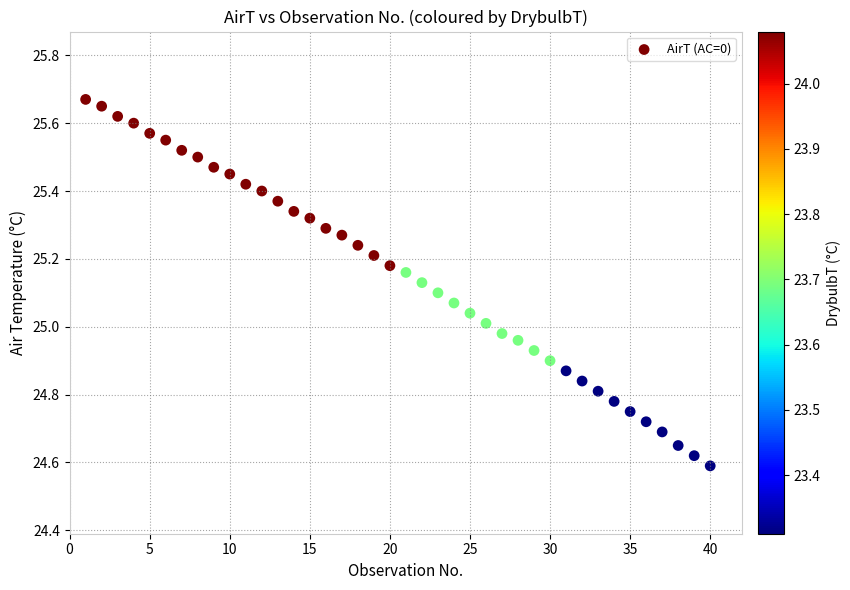

What is the range of X values (max minus min)?

39.0